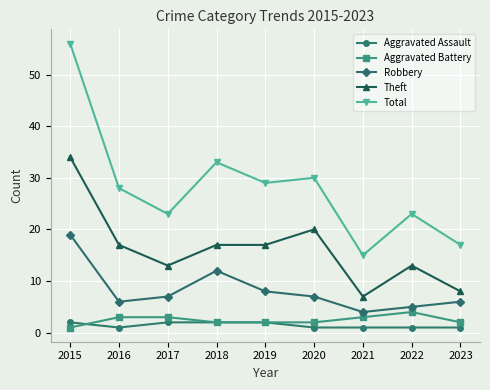

What is the smallest value displayed?

1